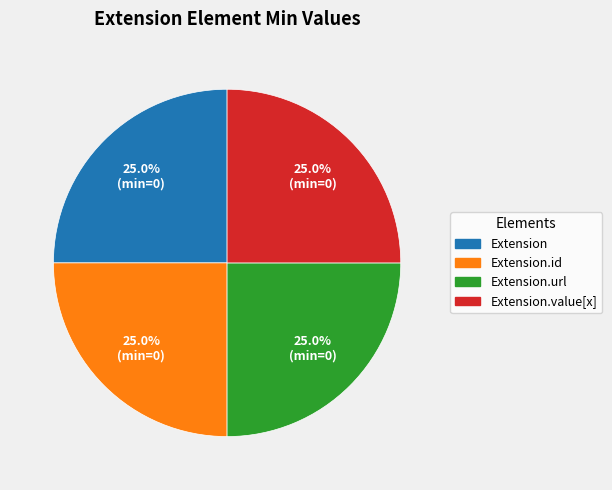

How many slices are in this pie chart?

4